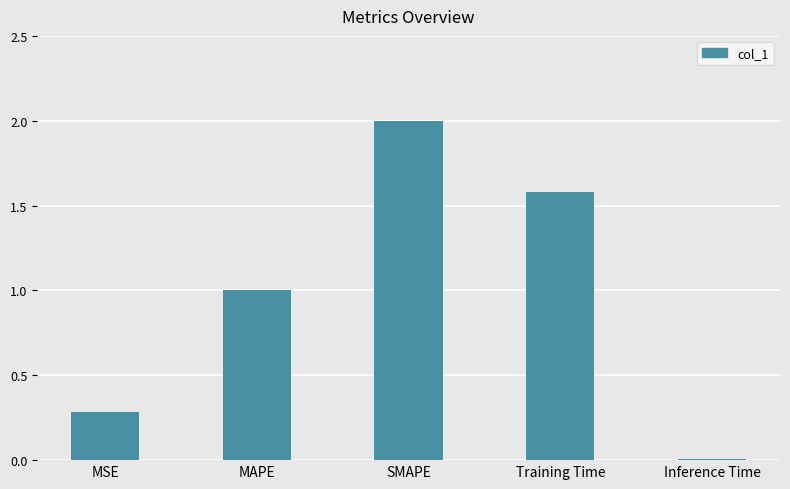

What is the difference between the maximum and minimum values?

2.0